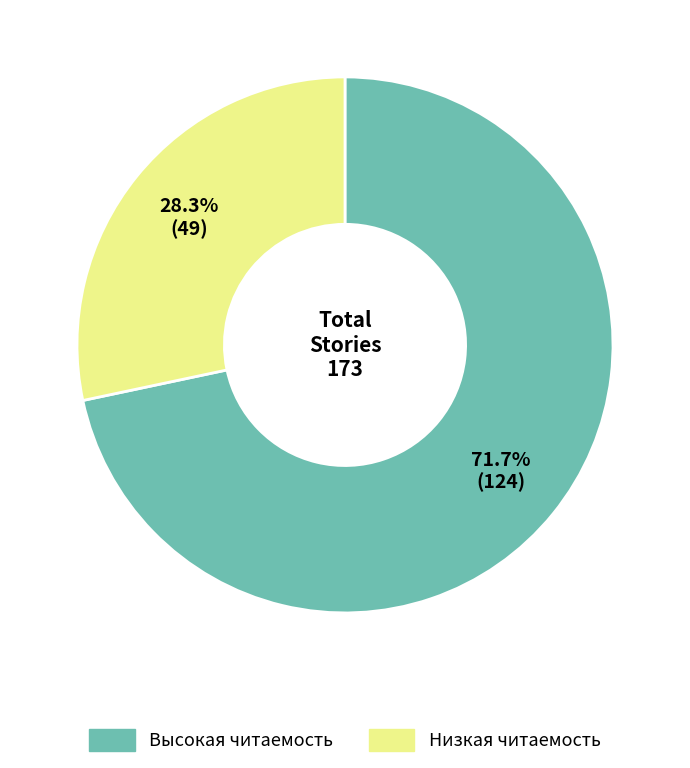

Is there a majority slice in this chart?

Yes